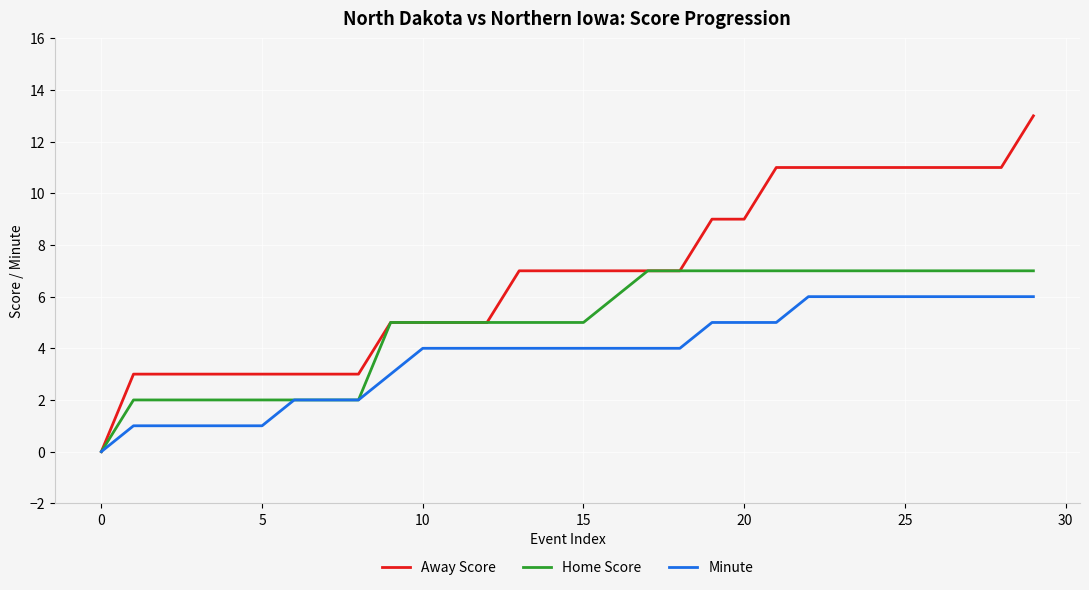

Which series has the largest total across all categories?

Away Score